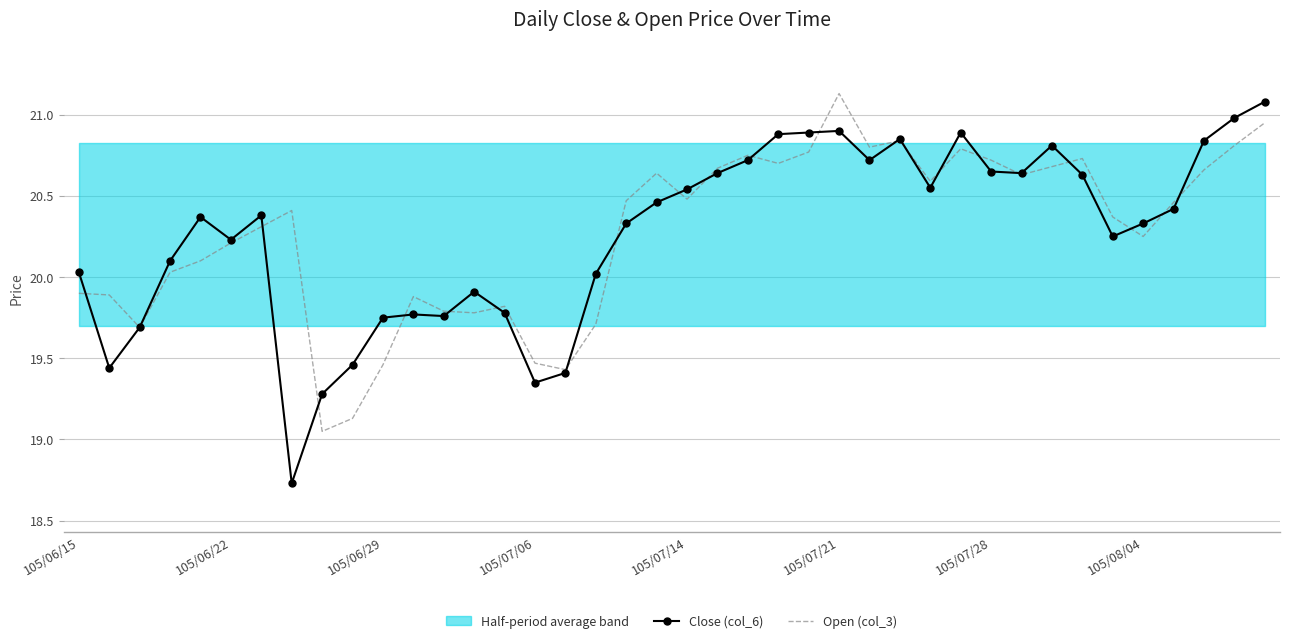

How many categories are shown in the chart?

40